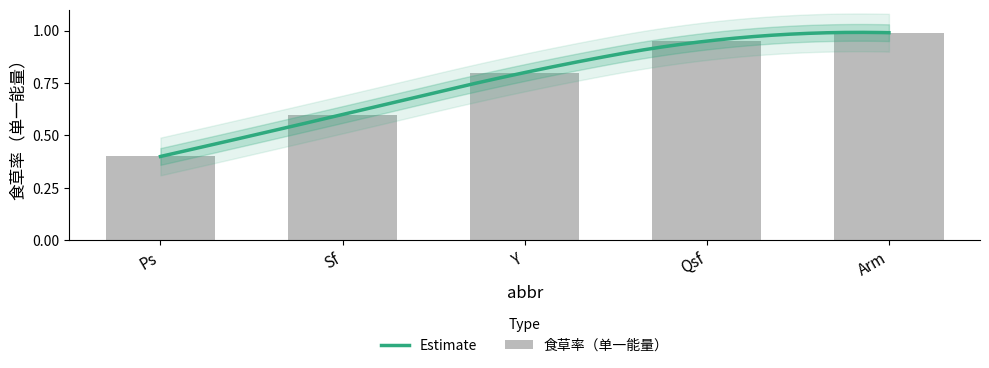

What is the value of the 1st bar from the left?

0.4